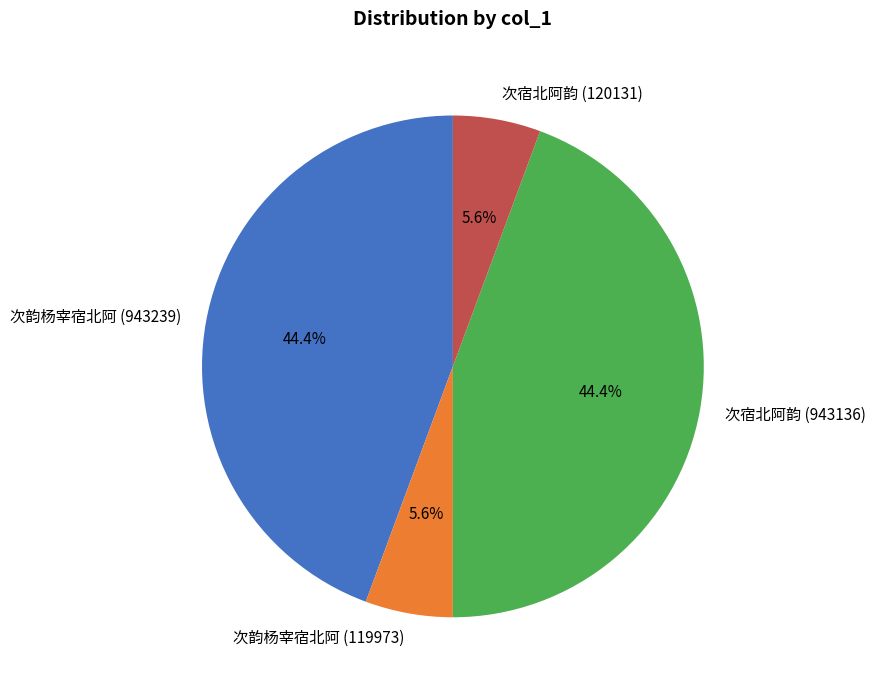

Does any single category account for the majority?

No